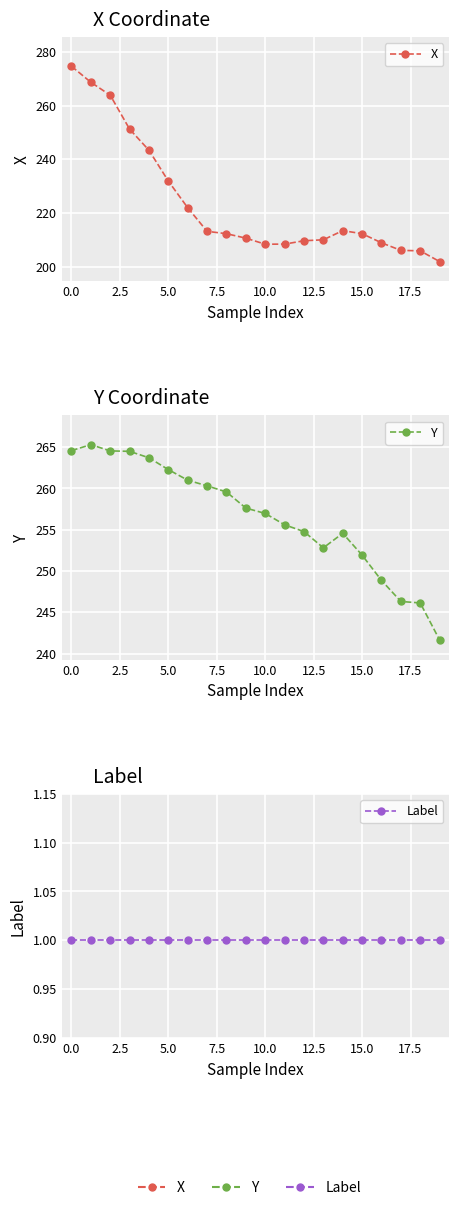

What is the label of the 5th point from the right?

15